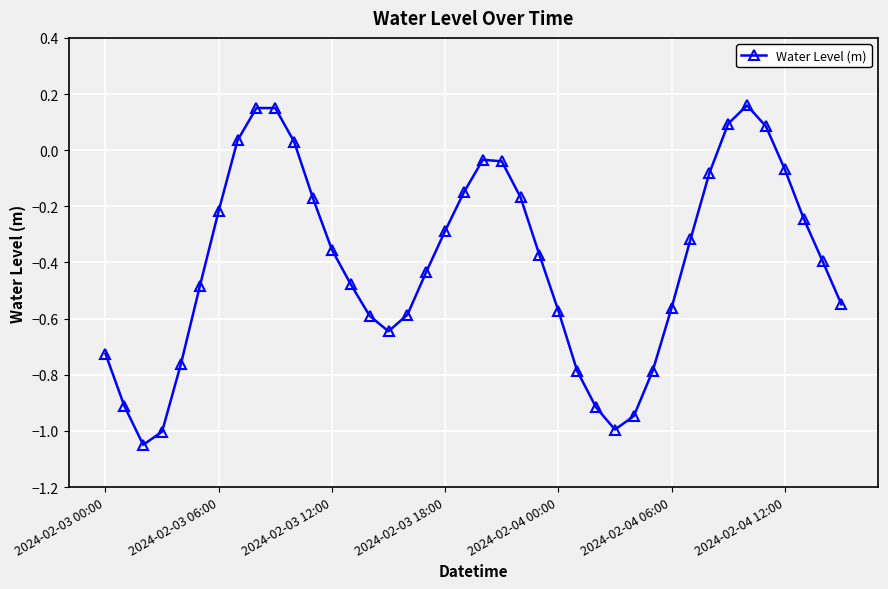

How many points are lower than both their immediate neighbors (excluding endpoints)?

3